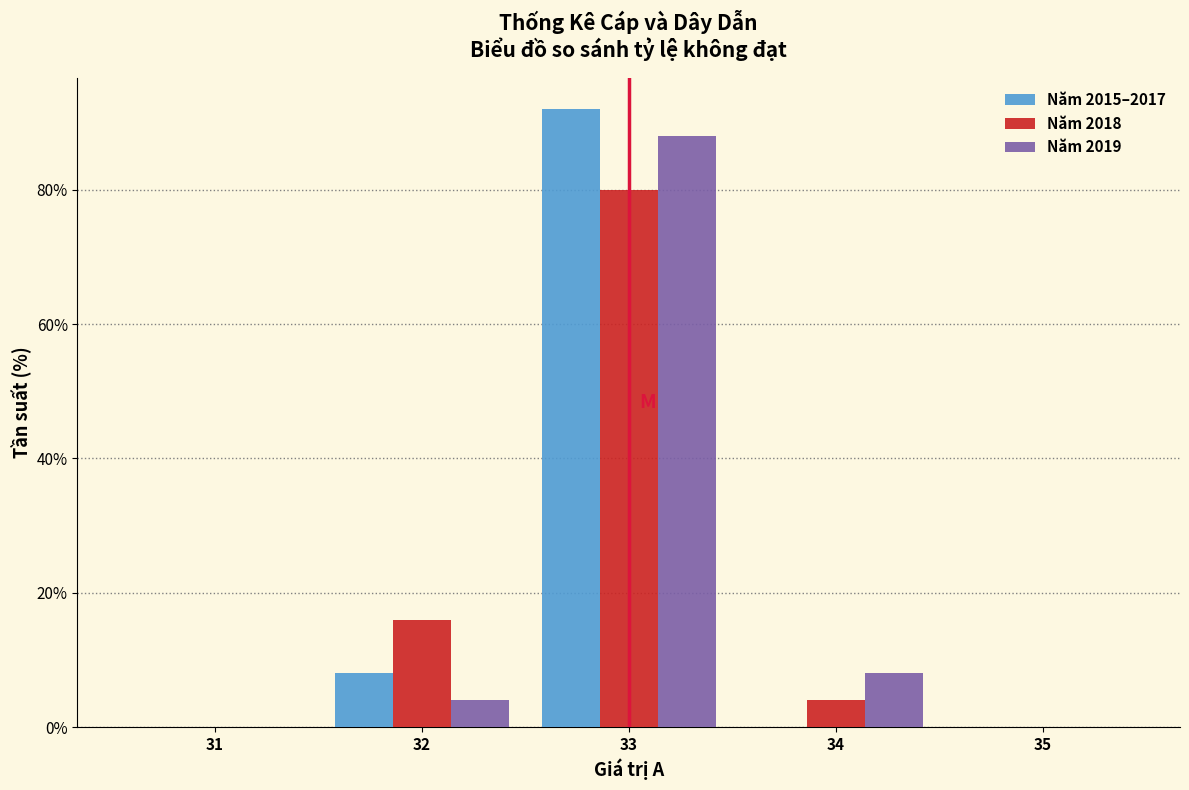

What is the height of the Năm 2018 bar covering 33.5 to 34.5 on the x-axis? The values are not printed on the chart, so give them approximately, as read against the axis.

4